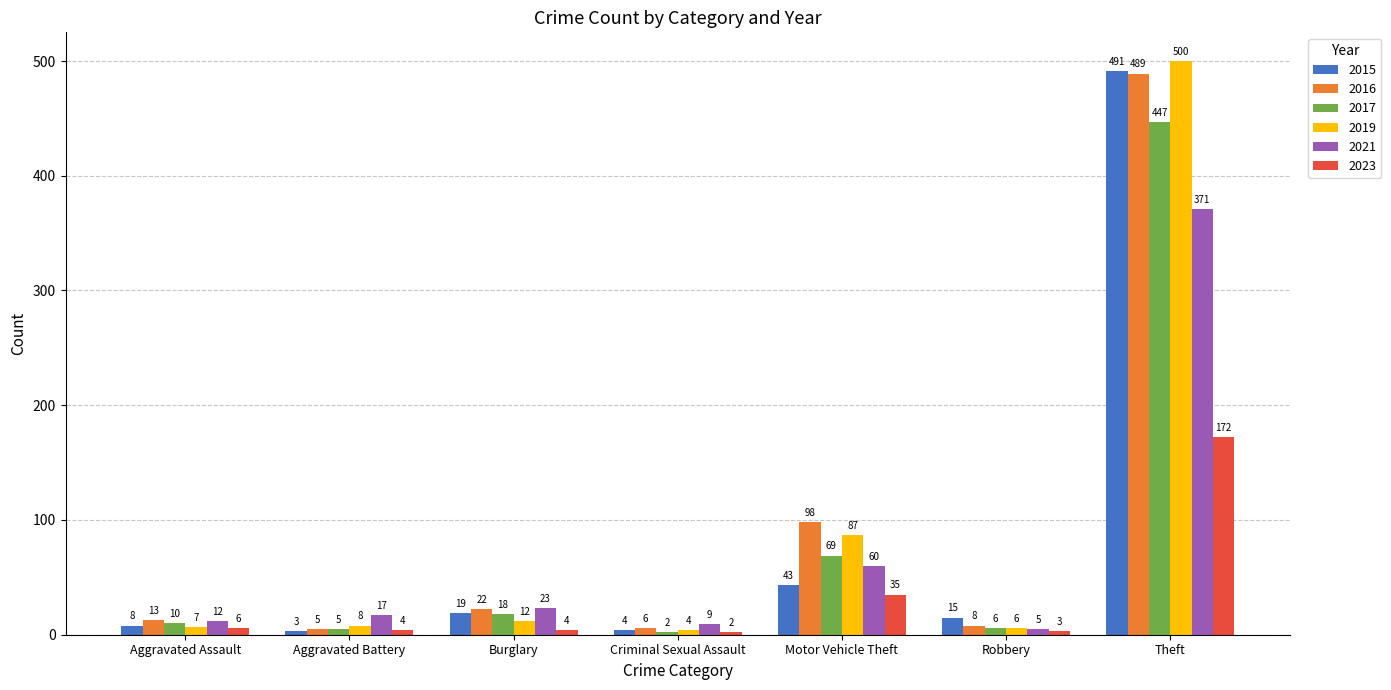

How many bars are there in each group?

6